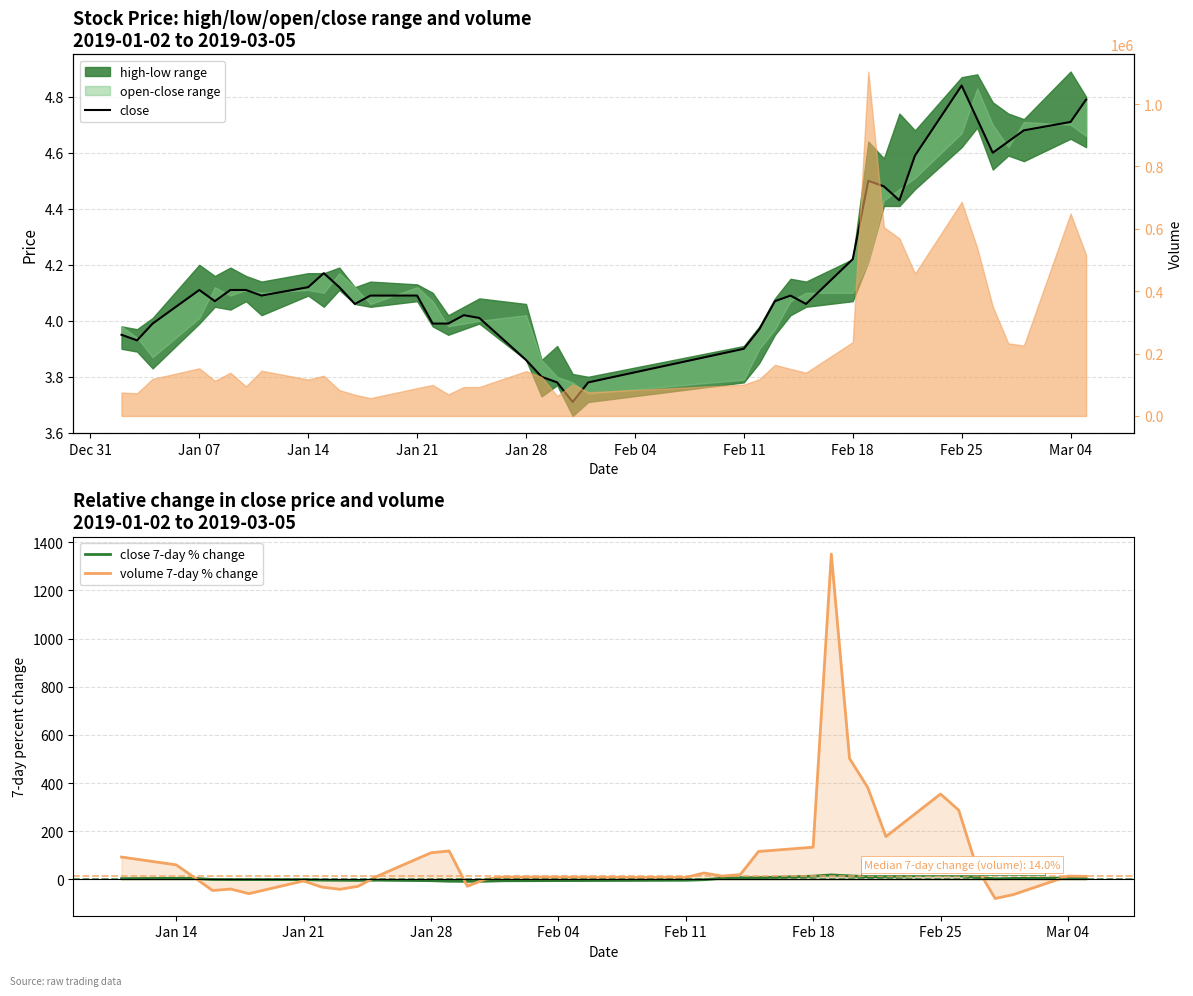

At how many categories does at least one series exceed 1136?

1